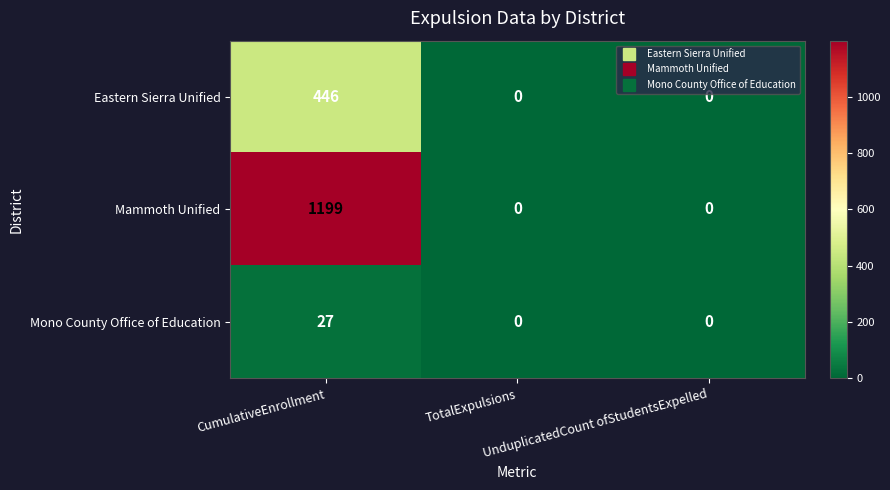

Rank the series by their average value, from lowest to highest.

Mono County Office of Education, Eastern Sierra Unified, Mammoth Unified